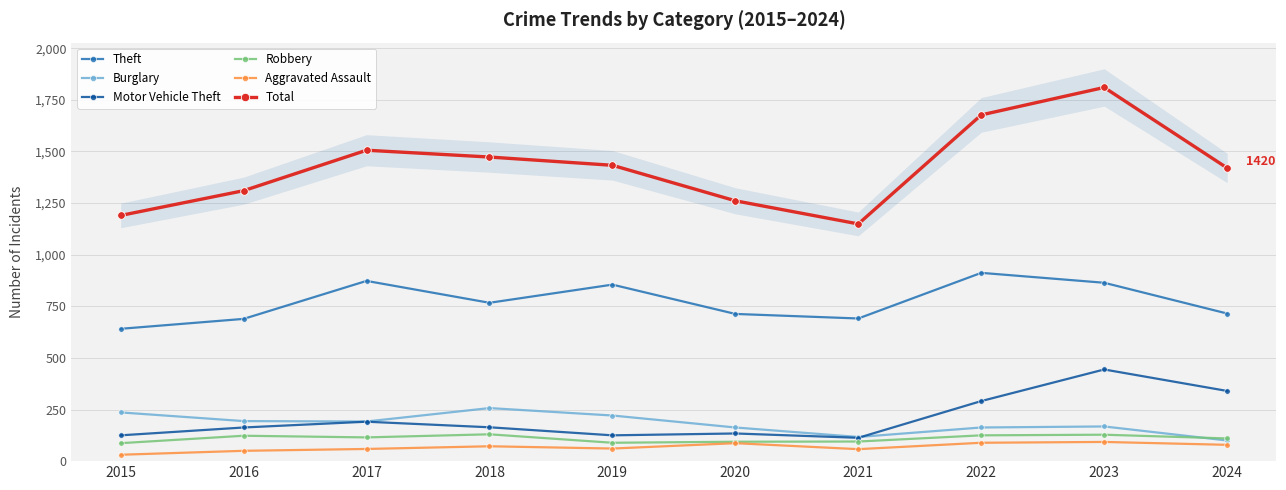

How many lines are shown in the chart?

6